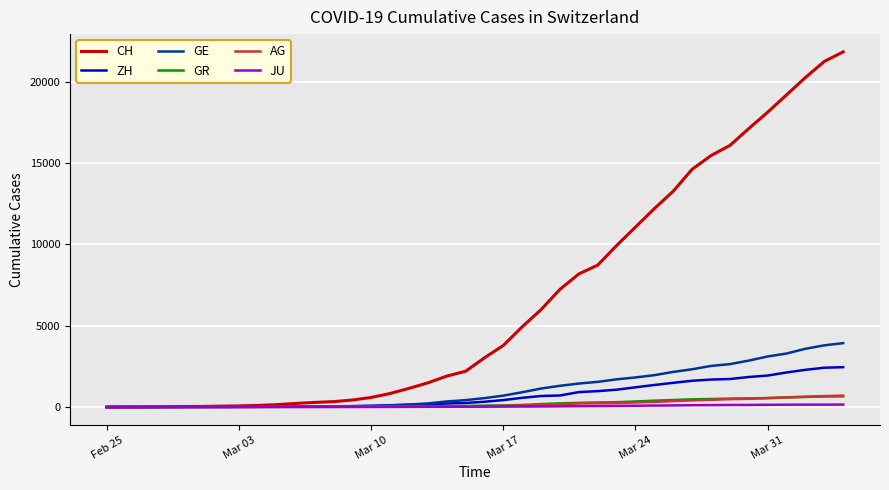

At how many categories does at least one series exceed 4798?

18